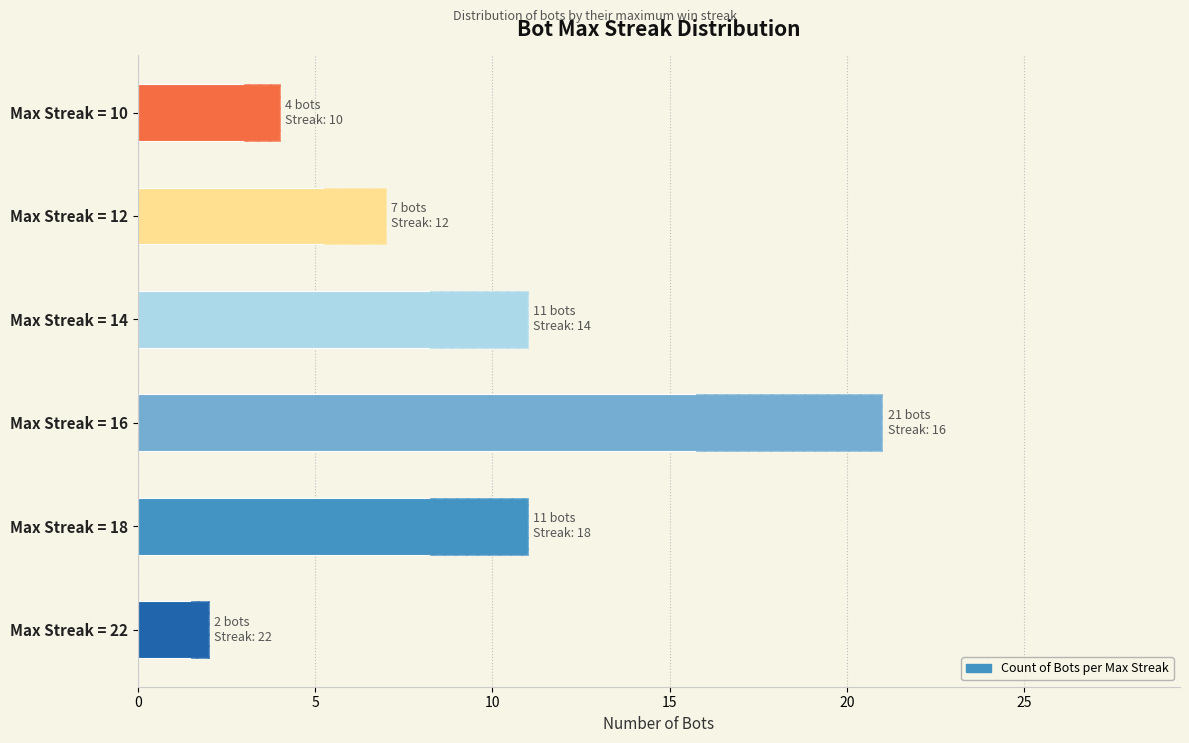

Reading right to left, list all the values displayed in this chart.

4	7	11	21	11	2